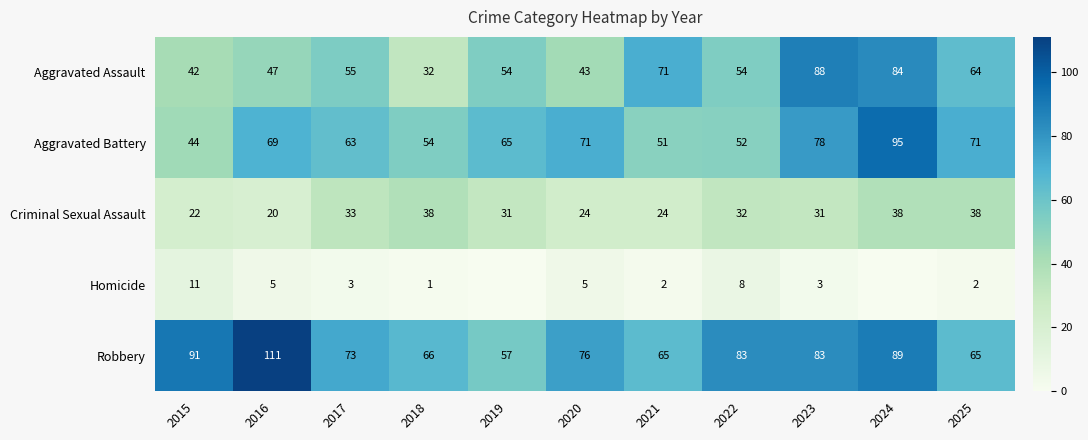

Between 2016 and 2025, which is larger?

2025